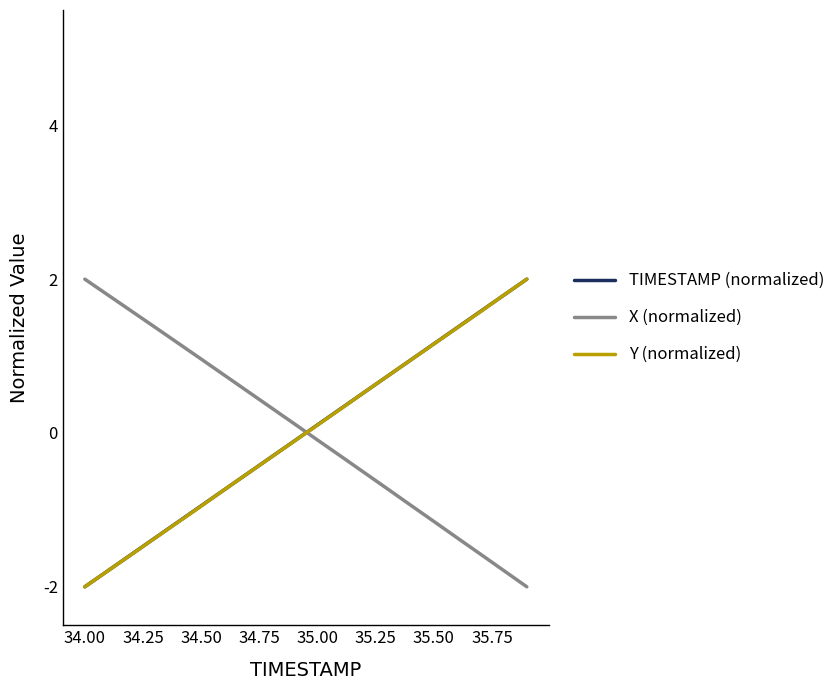

Does the chart have visible grid lines?

No